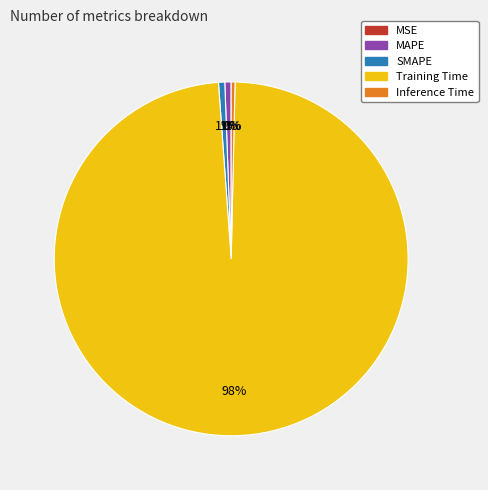

What is the majority slice?

Training Time